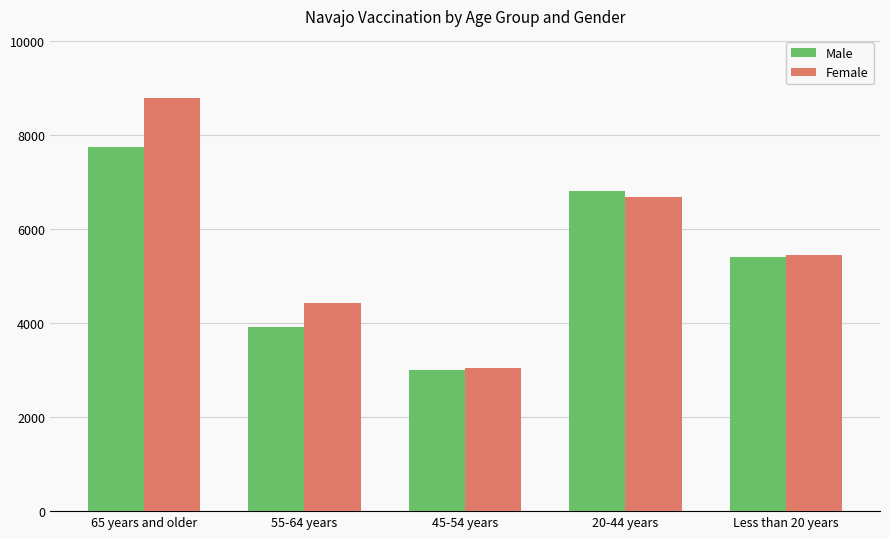

Reading left to right, list all the values displayed in this chart.

Male: 7761	3924	3007	6821	5412
Female: 8798	4440	3038	6684	5456